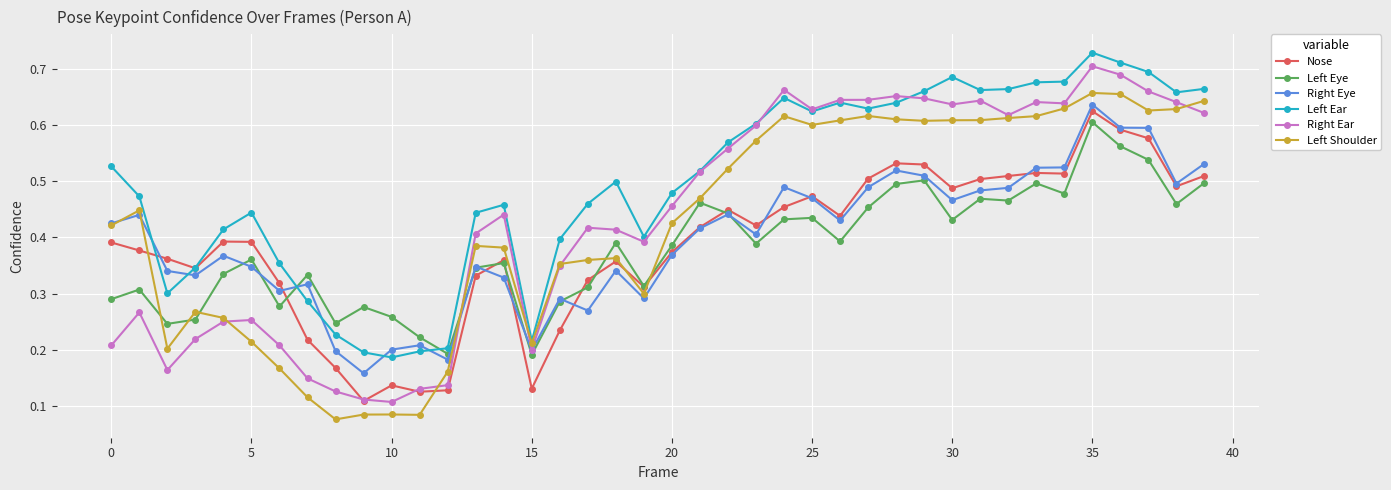

Which series has the largest range (max minus min)?

Right Ear